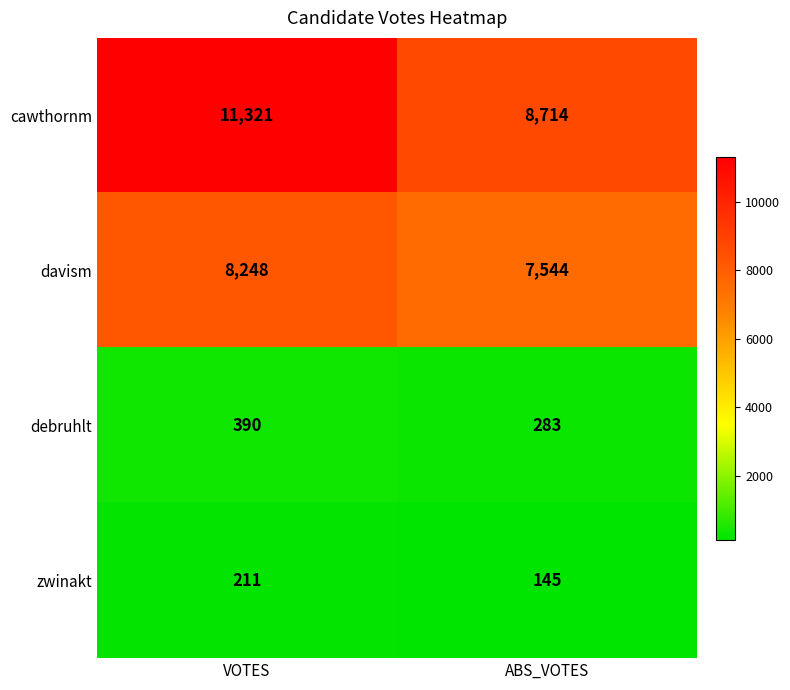

What is the sum of all cawthornm values?

20035